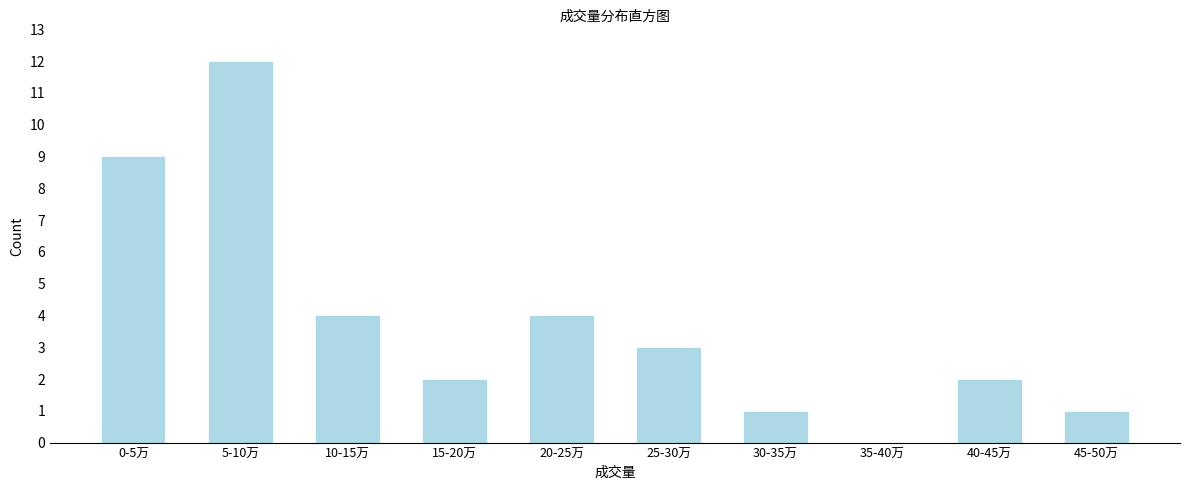

Reading left to right, list all the values displayed in this chart.

0-5万=9	5-10万=12	10-15万=4	15-20万=2	20-25万=4	25-30万=3	30-35万=1	35-40万=0	40-45万=2	45-50万=1